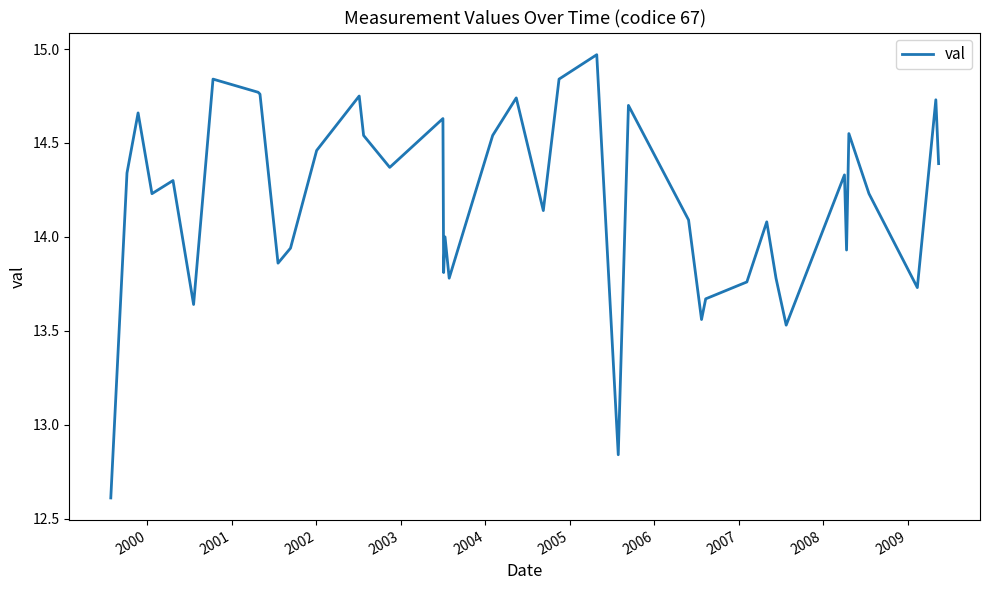

What is the minimum value shown in the chart?

12.6